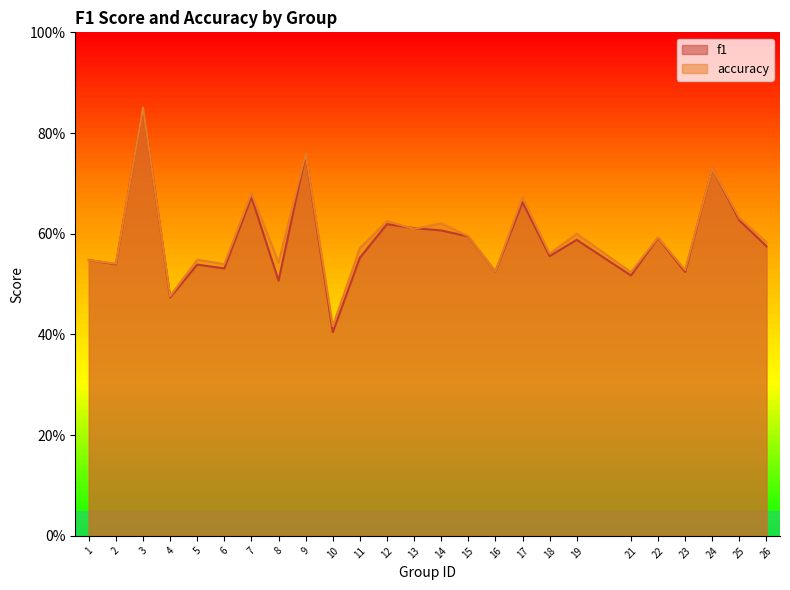

What is the sum of all f1 values?

14.7